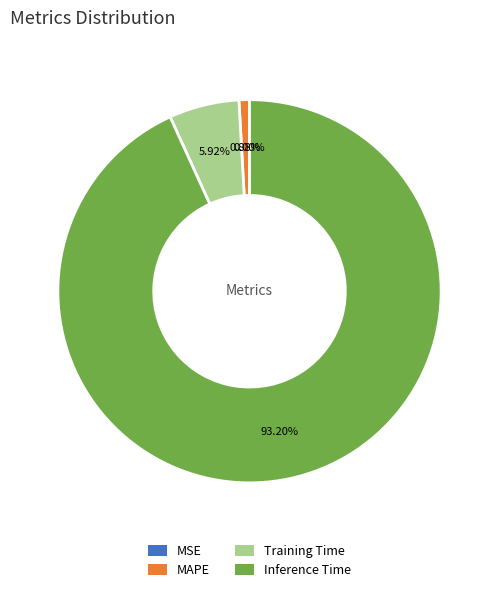

What percentage is the Inference Time slice, to the nearest percent?

93%